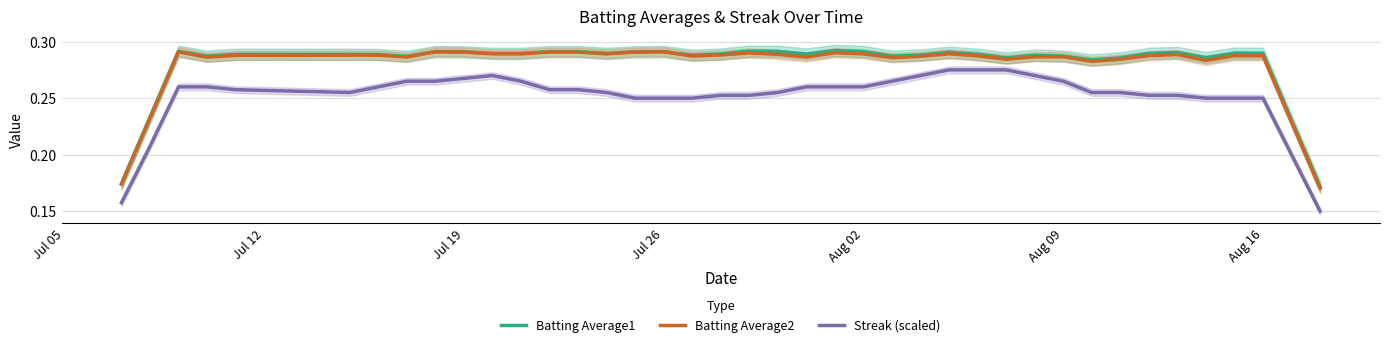

True or false: Batting Average1 has more than 1 interior local peaks.

True